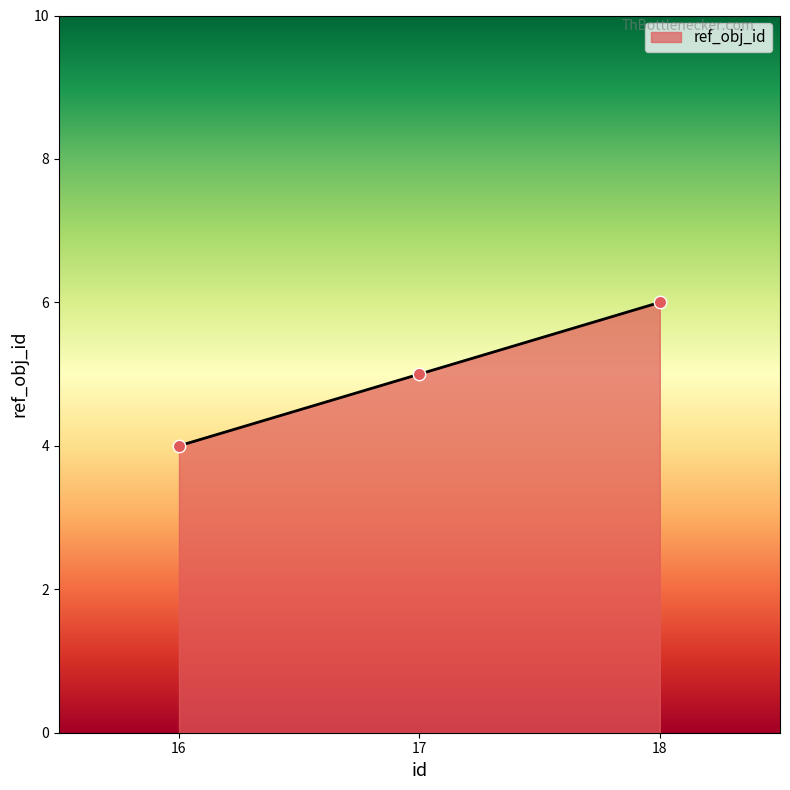

What is the ratio of the value at 18 to the value at 16?

1.5